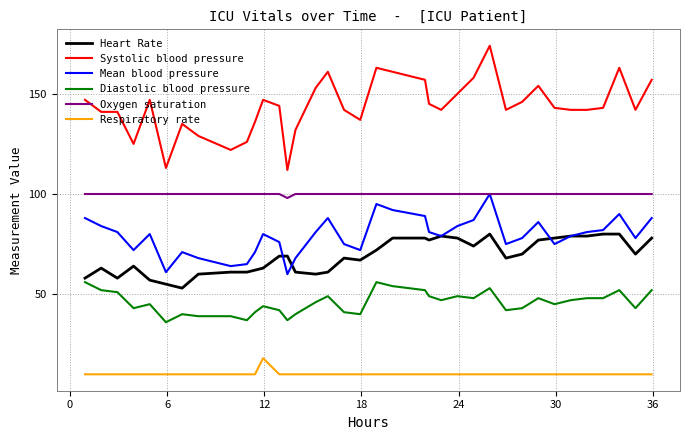

What is the smallest value displayed?

10